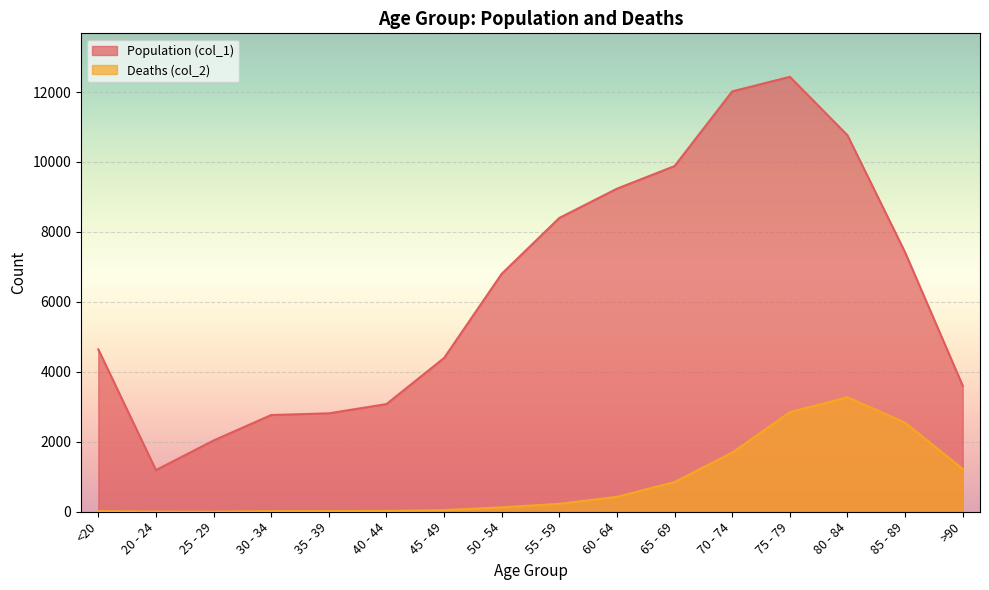

True or false: Deaths (col_2) has a value of 506 at 65 - 69.

False